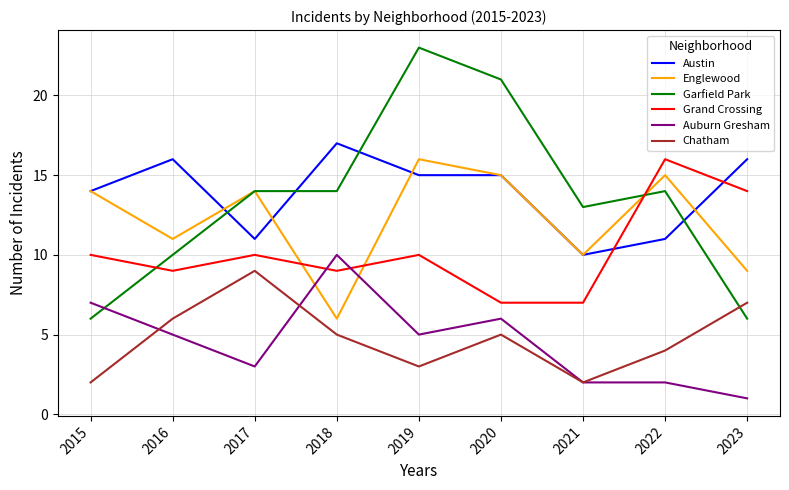

What are all the series names shown in the legend?

Austin, Englewood, Garfield Park, Grand Crossing, Auburn Gresham, Chatham